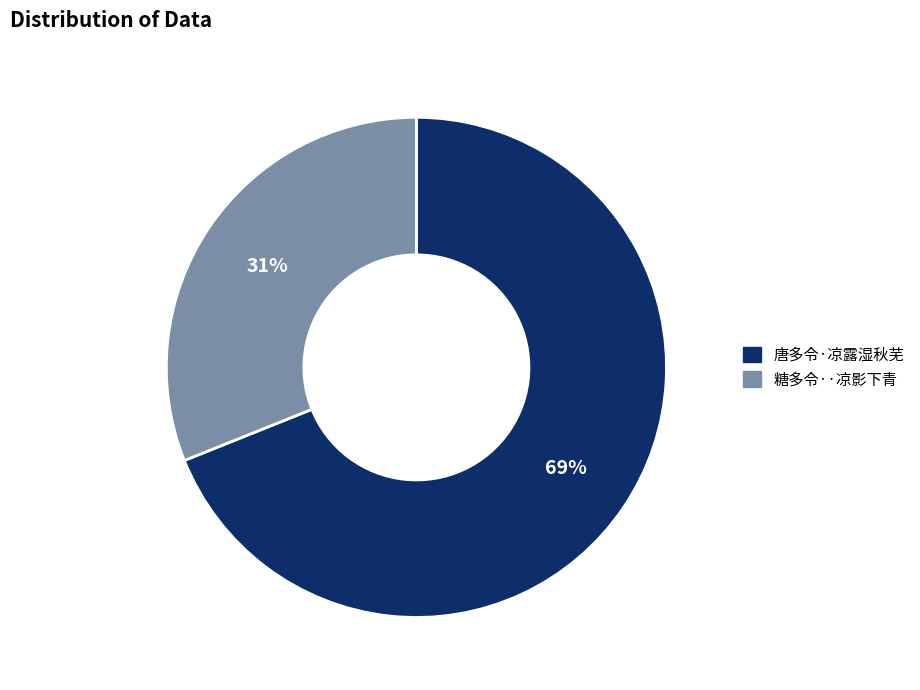

True or false: 唐多令·凉露湿秋芜 accounts for 60% of the total.

False